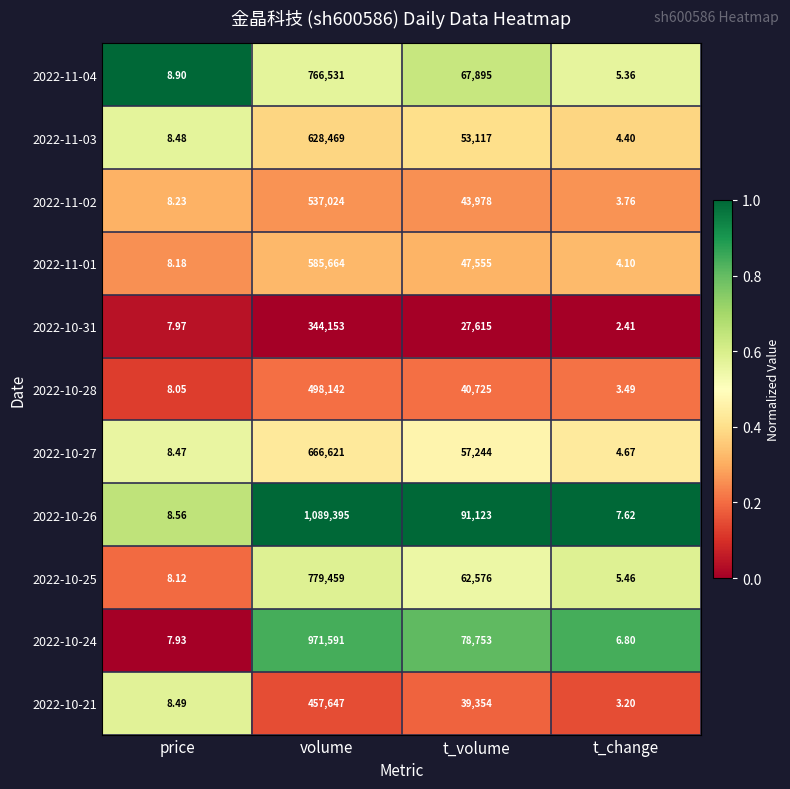

At which label does 2022-11-02 reach its minimum?

t_change